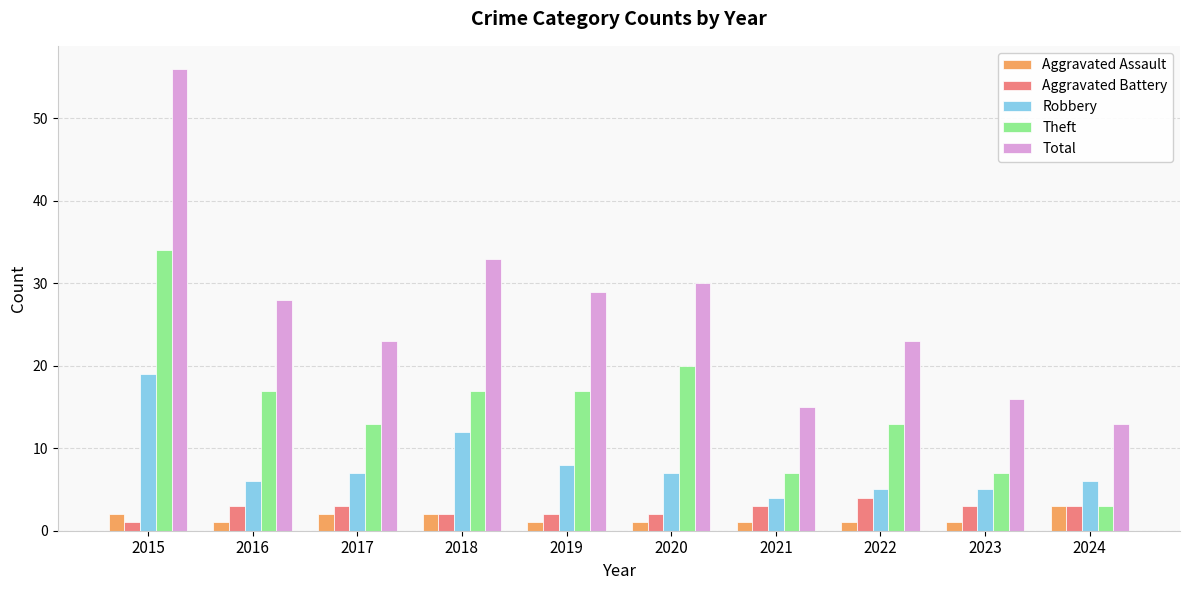

What is the value of the Theft bar at the 9th from the left?

7